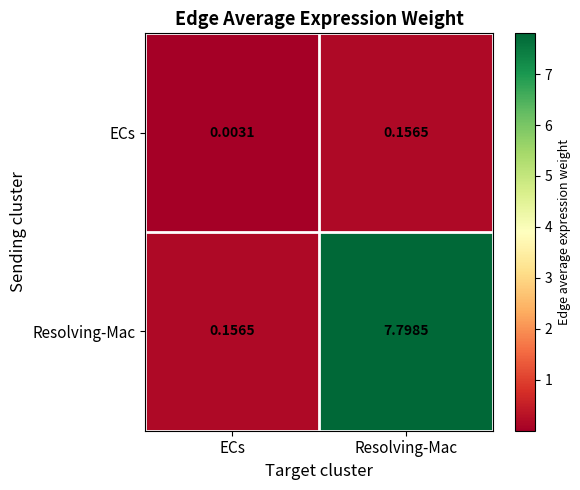

At Resolving-Mac, list the series in order from smallest to largest.

ECs, Resolving-Mac